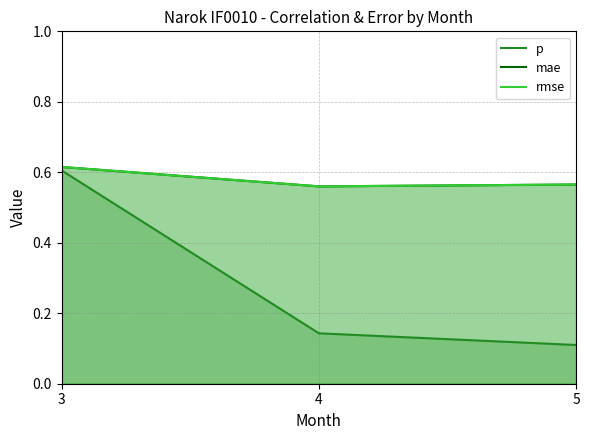

What are all the series names shown in the legend?

p, mae, rmse